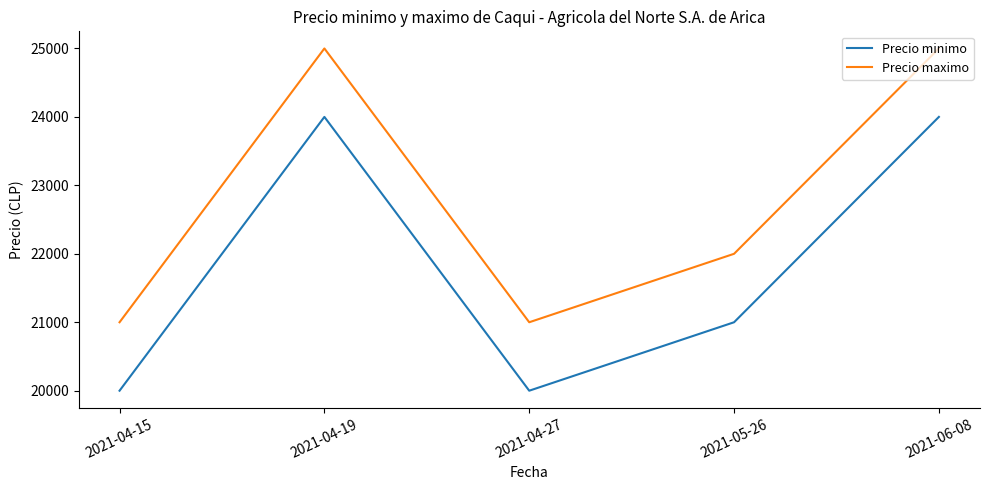

Is it true that Precio maximo equals 31586 at 2021-05-26?

False